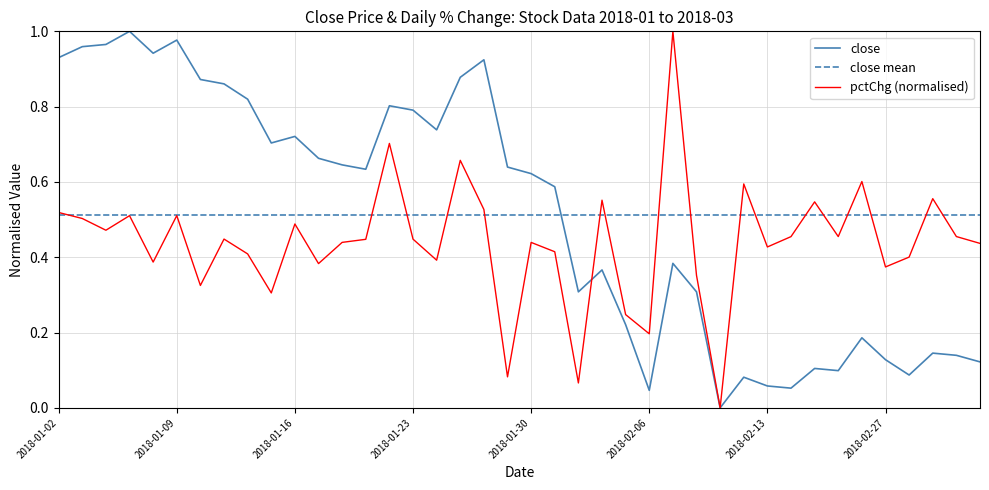

Which series ends up on top after the final intersection of close and close mean?

close mean